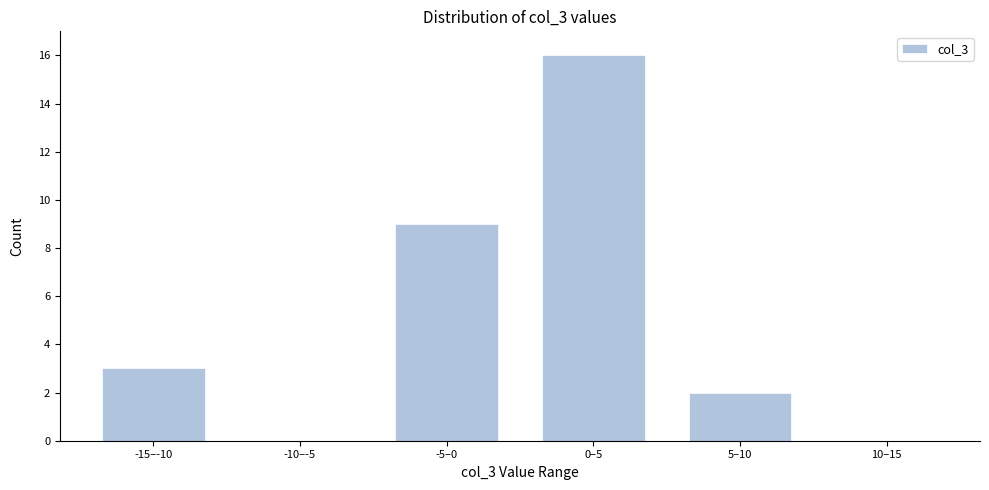

Reading right to left, what are all the values shown in this chart?

10–15=0	5–10=2	0–5=16	-5–0=9	-10–-5=0	-15–-10=3